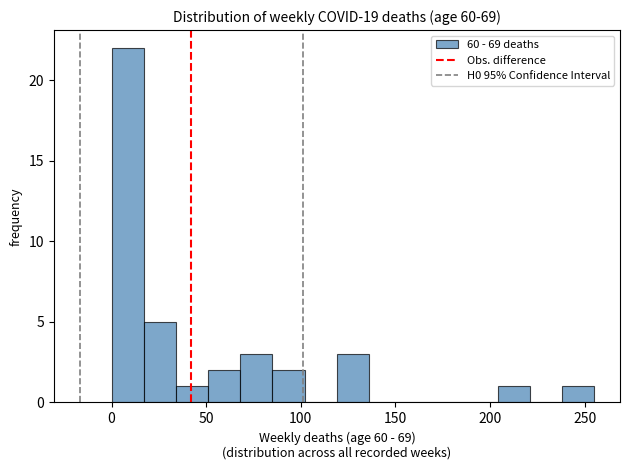

Around what value on the x-axis is the tallest bar? Give the approximate position of its centre, as read against the axis.

10